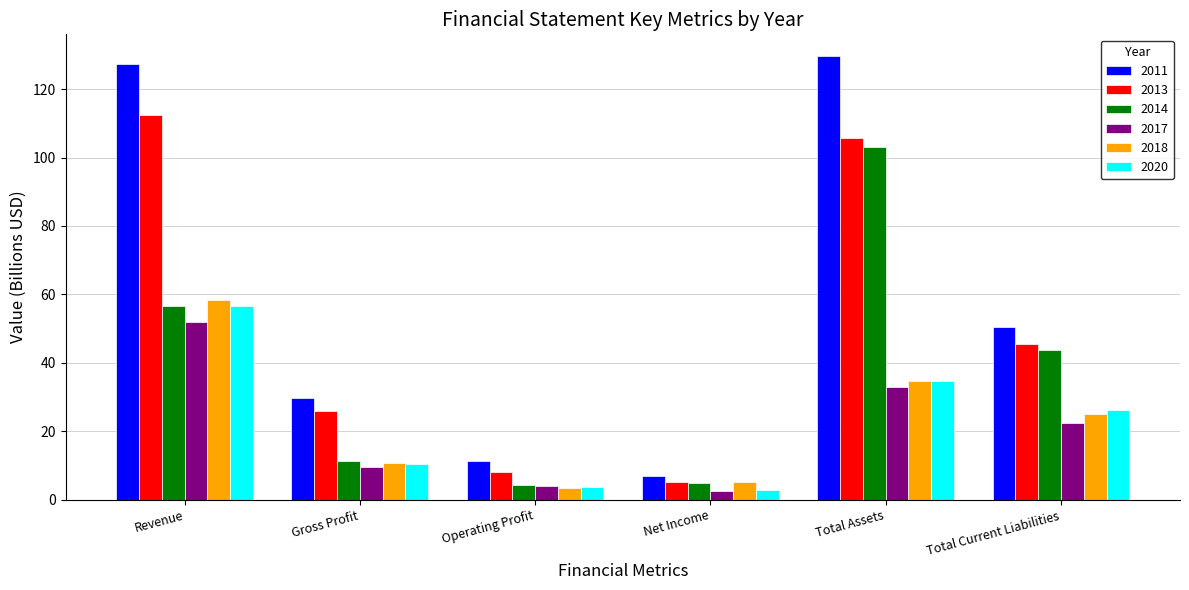

Reading left to right, extract all data points from this chart.

2011: Revenue=127.2	Gross Profit=29.8	Operating Profit=11.4	Net Income=7.1	Total Assets=129.5	Total Current Liabilities=50.4
2013: Revenue=112.3	Gross Profit=25.9	Operating Profit=8.1	Net Income=5.1	Total Assets=105.7	Total Current Liabilities=45.5
2014: Revenue=56.7	Gross Profit=11.2	Operating Profit=4.4	Net Income=5.0	Total Assets=103.2	Total Current Liabilities=43.7
2017: Revenue=52.1	Gross Profit=9.6	Operating Profit=3.9	Net Income=2.5	Total Assets=32.9	Total Current Liabilities=22.4
2018: Revenue=58.5	Gross Profit=10.7	Operating Profit=3.4	Net Income=5.3	Total Assets=34.6	Total Current Liabilities=25.1
2020: Revenue=56.6	Gross Profit=10.4	Operating Profit=3.7	Net Income=2.8	Total Assets=34.7	Total Current Liabilities=26.2